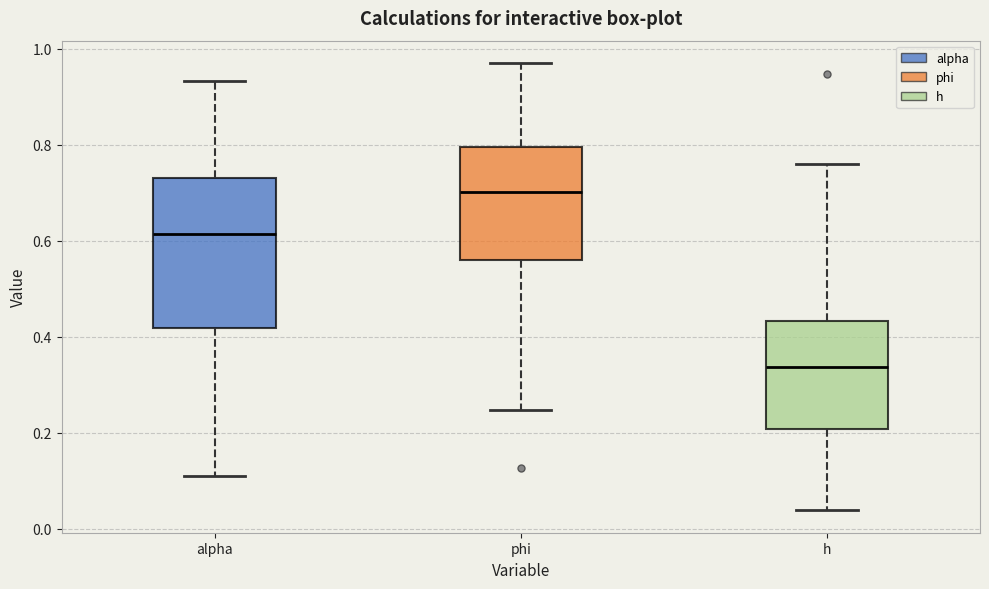

Comparing the boxes themselves (not the whiskers), which one is the tallest?

alpha